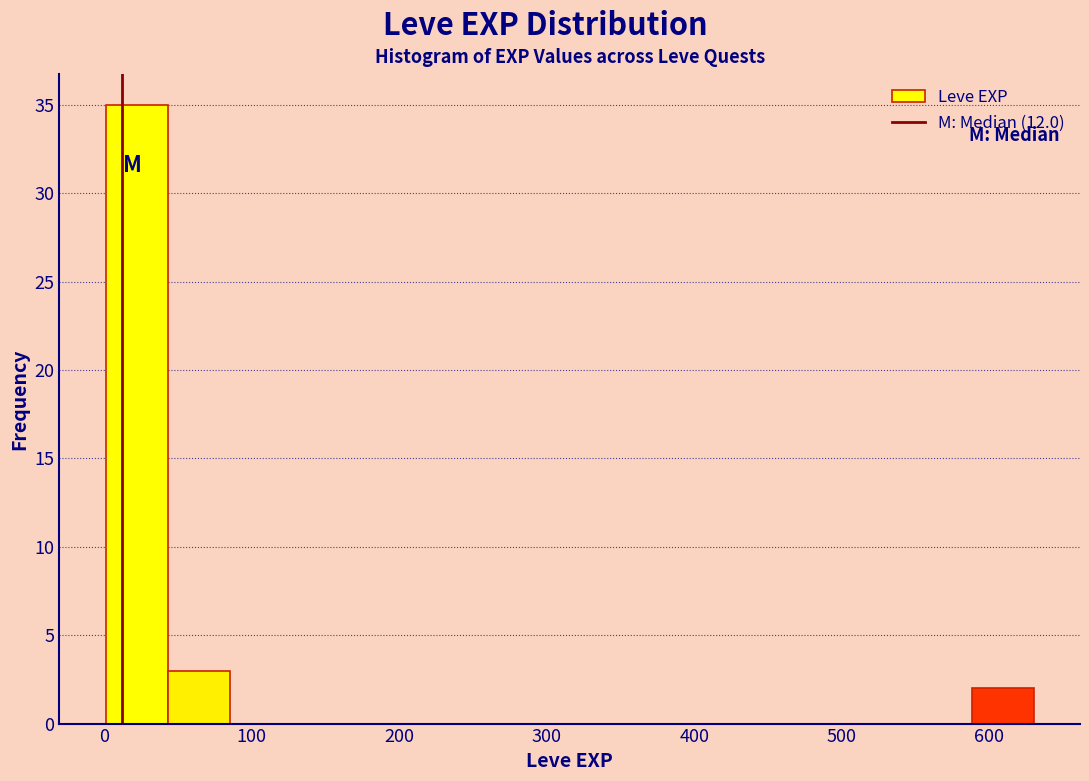

Reading left to right, transcribe this chart: for each bar, give the range it covers on the x-axis and its height. Neither the bar edges nor the heights are printed on the chart, so give them approximately, as read against the axes.

0 to 40: 35
40 to 80: 3
80 to 130: 0
130 to 170: 0
170 to 210: 0
210 to 250: 0
250 to 290: 0
290 to 340: 0
340 to 380: 0
380 to 420: 0
420 to 460: 0
460 to 500: 0
500 to 550: 0
550 to 590: 0
590 to 630: 2